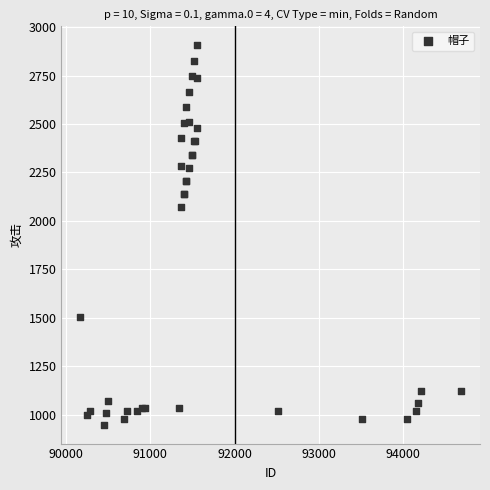

What Y value in the scatter plot is closest to 1927?

2070